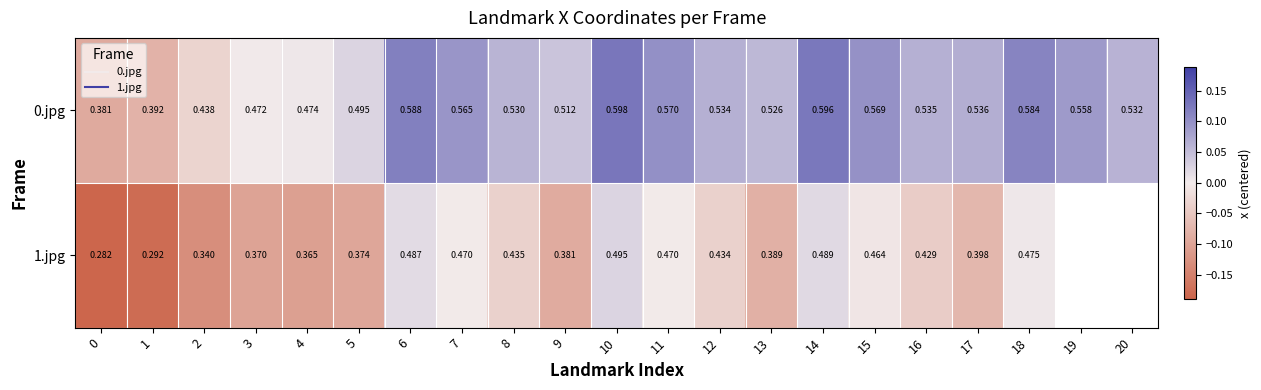

At which label does 0.jpg reach its peak?

10